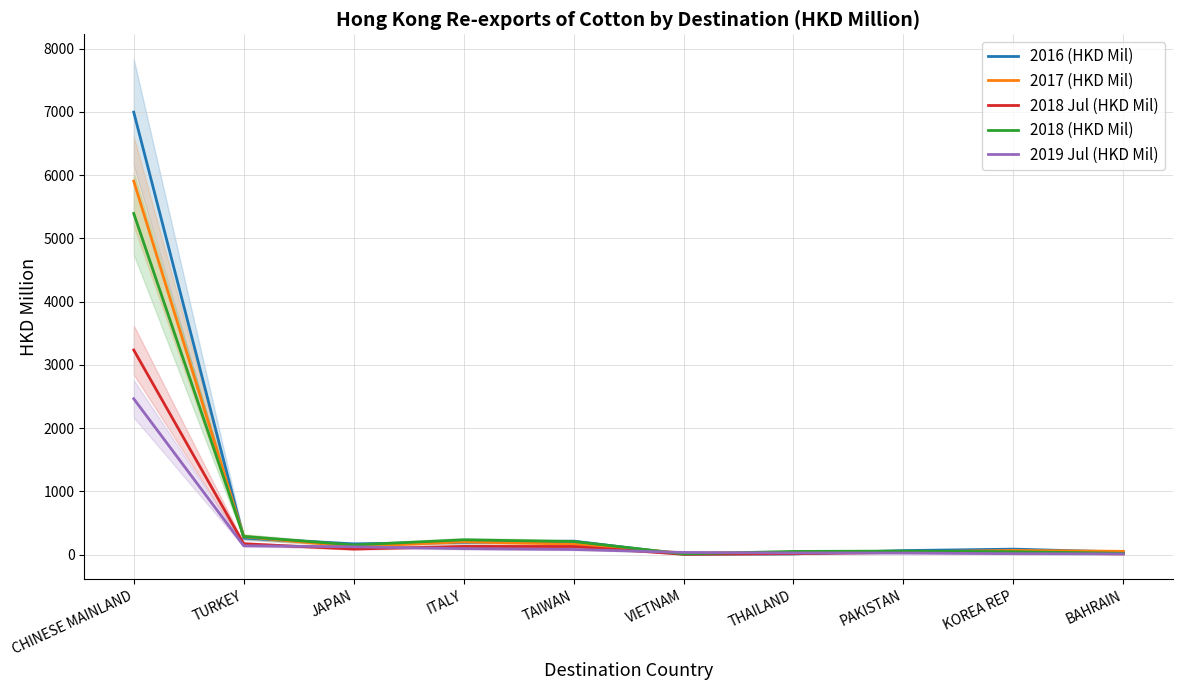

What are all the series names shown in the legend?

2016 (HKD Mil), 2017 (HKD Mil), 2018 Jul (HKD Mil), 2018 (HKD Mil), 2019 Jul (HKD Mil)